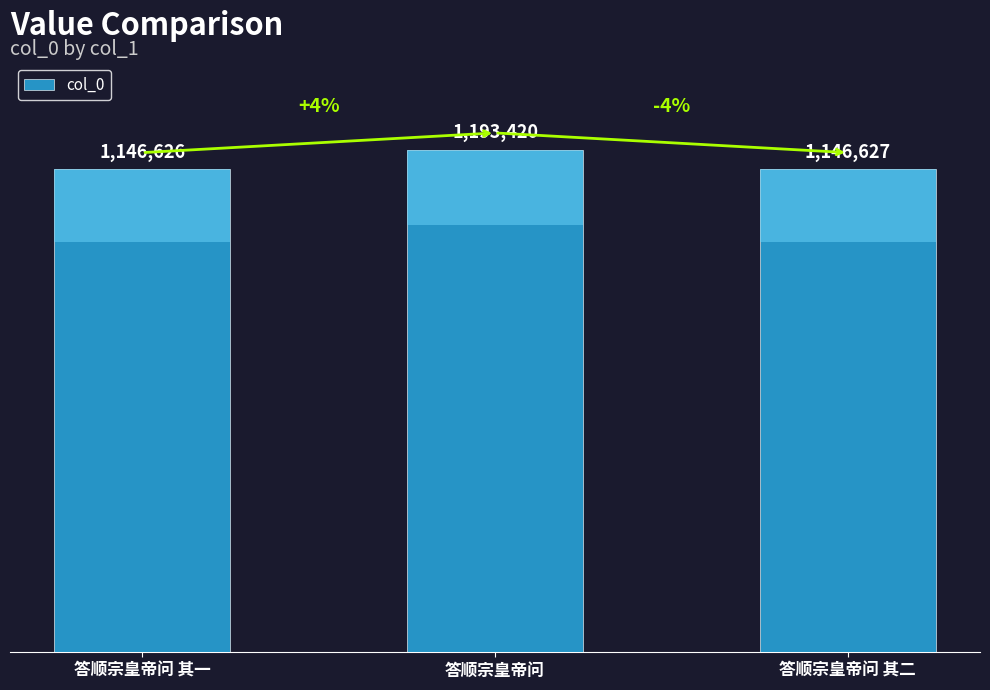

Is it true that the value at 答顺宗皇帝问 is 790604?

False